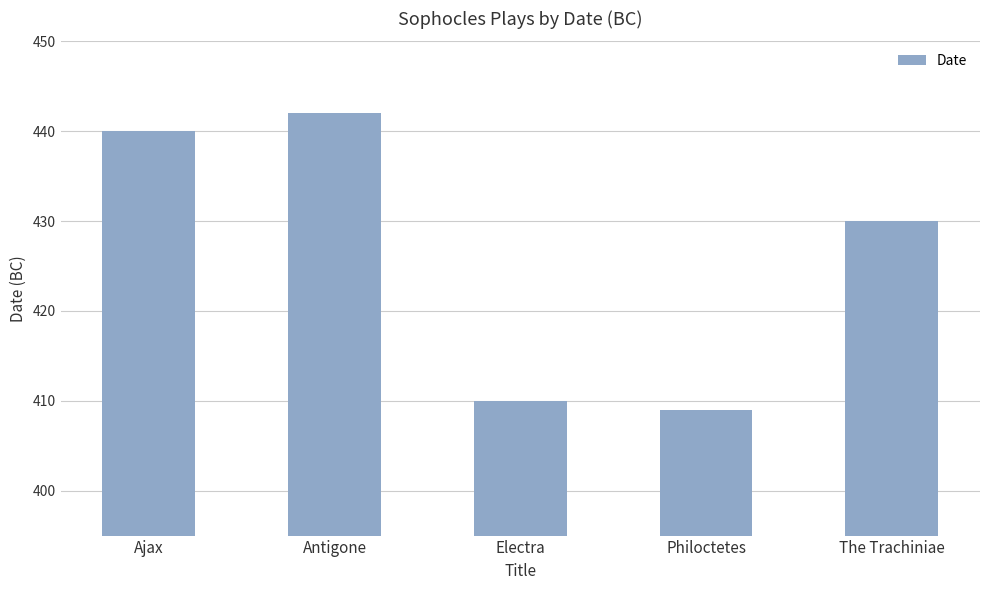

How many data points does each series have?

5